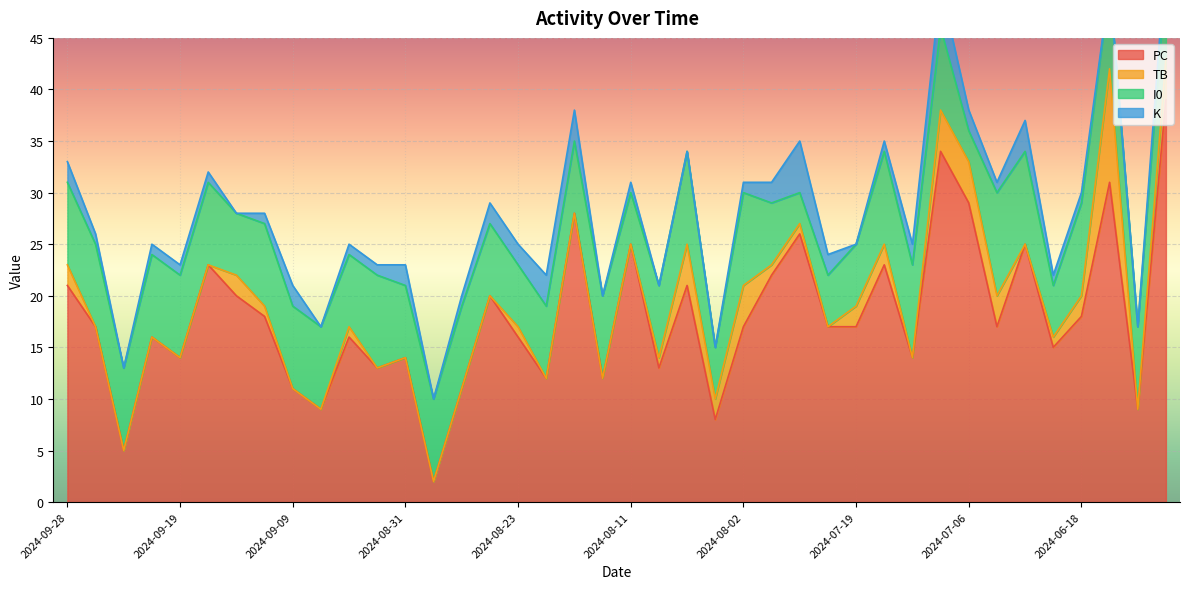

What is the label of the 27th point from the right?

2024-08-28